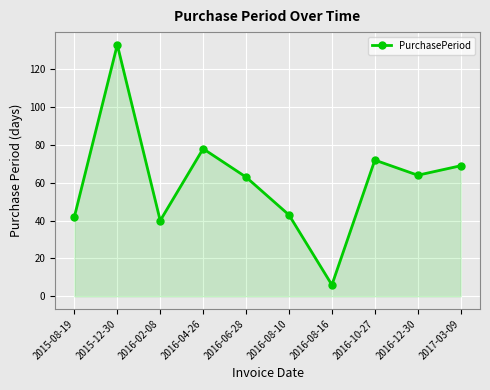

How many points are lower than both their immediate neighbors (excluding endpoints)?

3